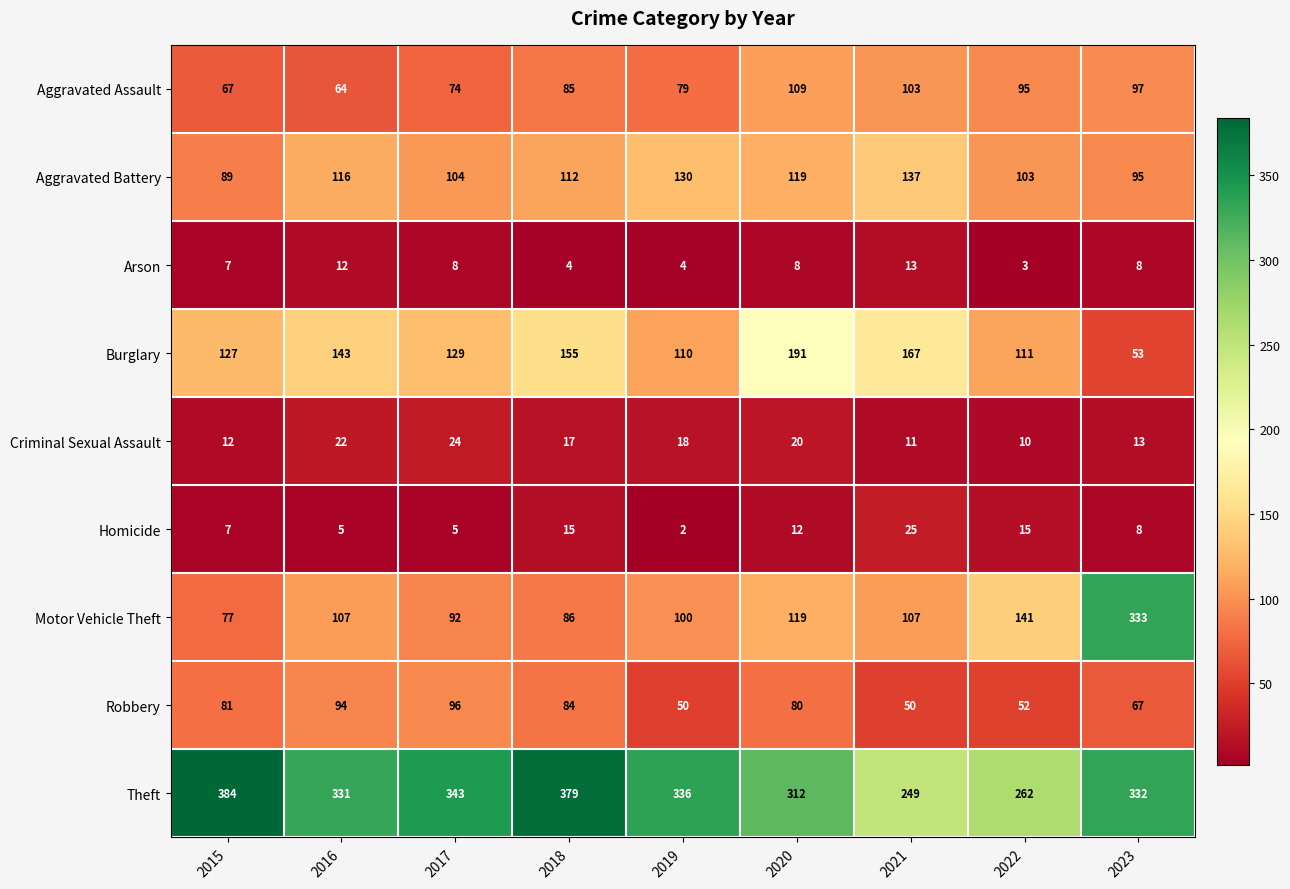

Which series has the widest spread of values?

Motor Vehicle Theft